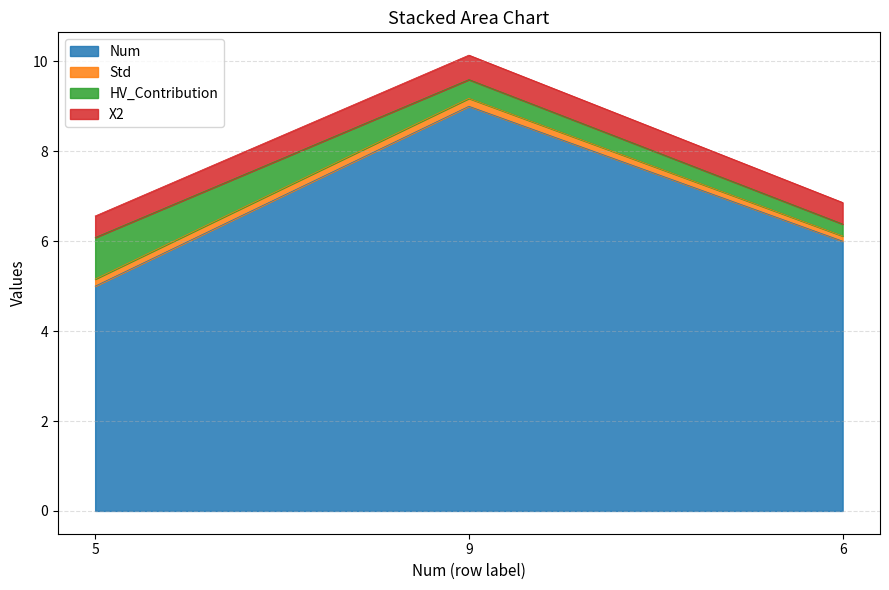

What is the minimum value shown in the chart?

5.0